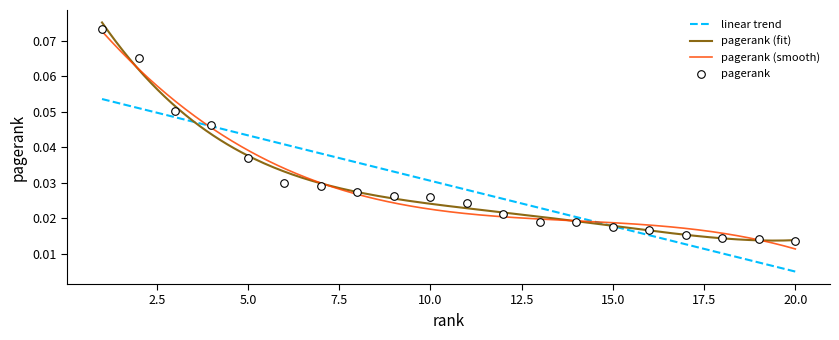

Which has a higher value, 20 or 13?

13